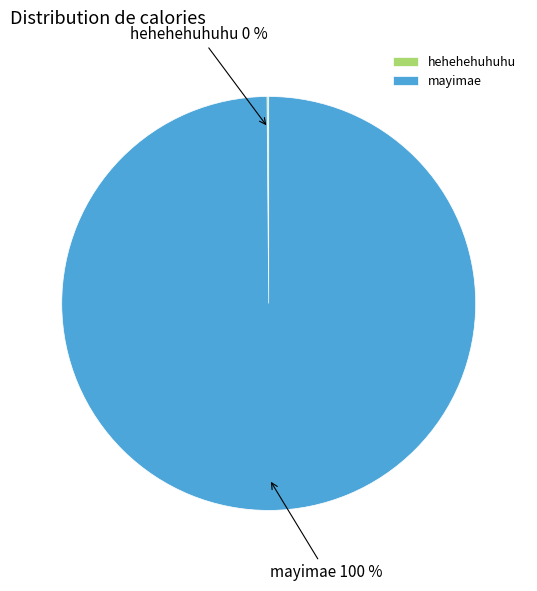

To the nearest percent, what is the average slice percentage?

50%